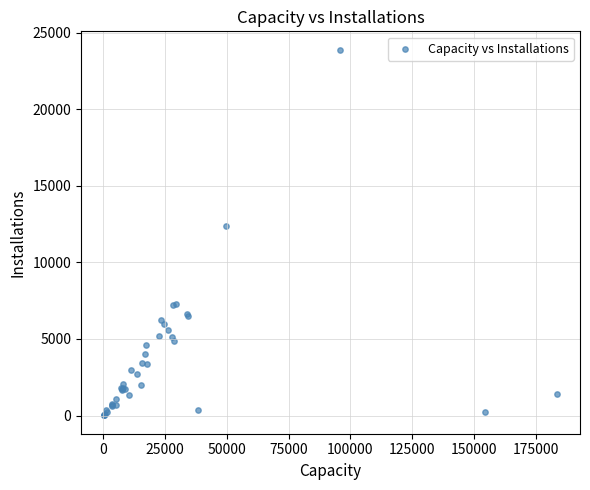

What Y value in the scatter plot is closest to 11951?

12402